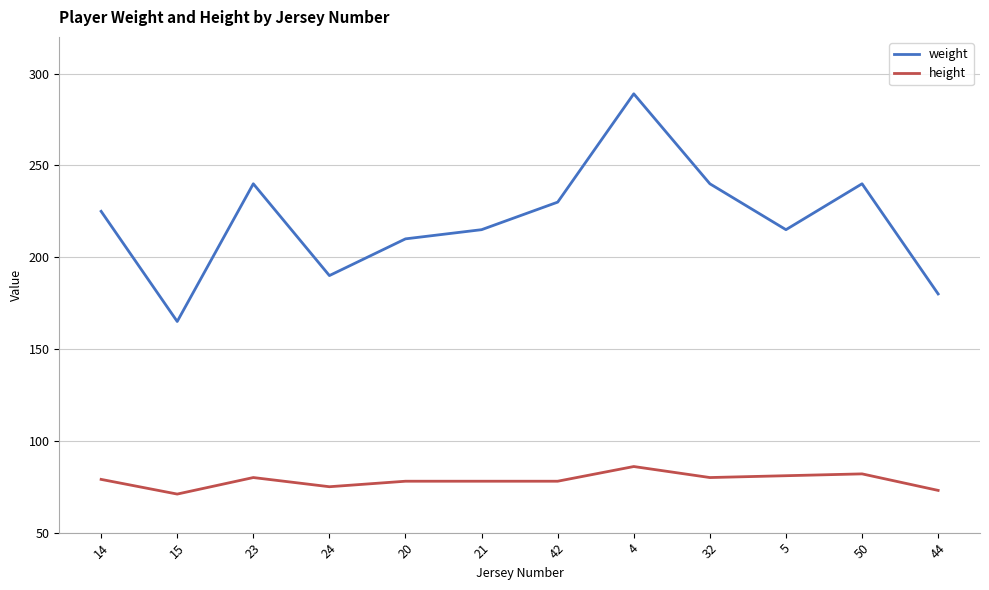

Which series has the largest total across all categories?

weight